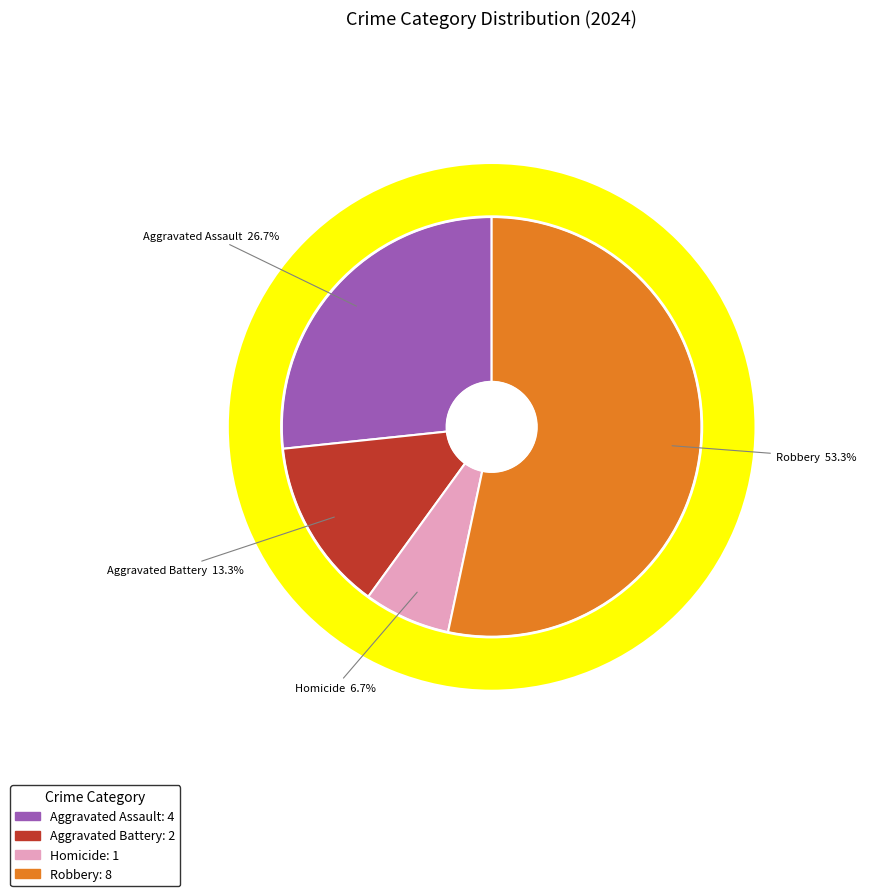

The Aggravated Battery slice represents 24% of the pie. True or false?

False